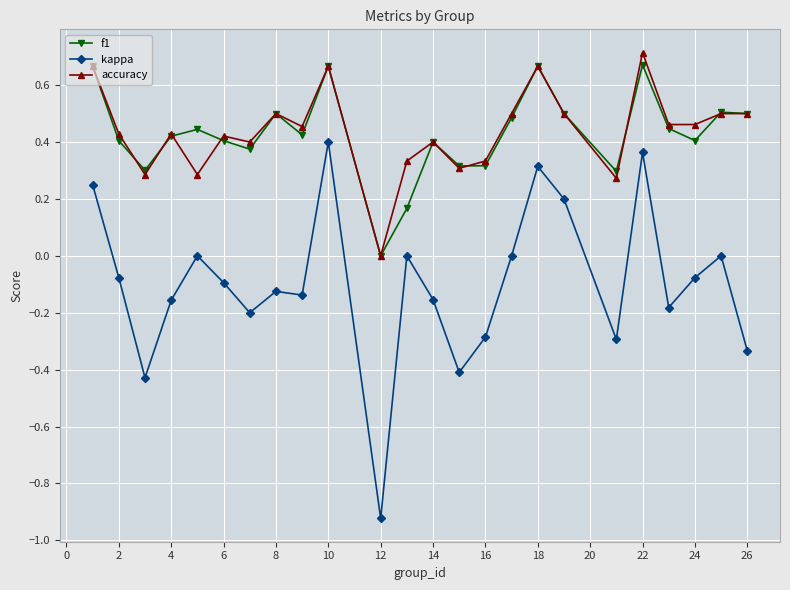

True or false: kappa and f1 cross at least once.

False